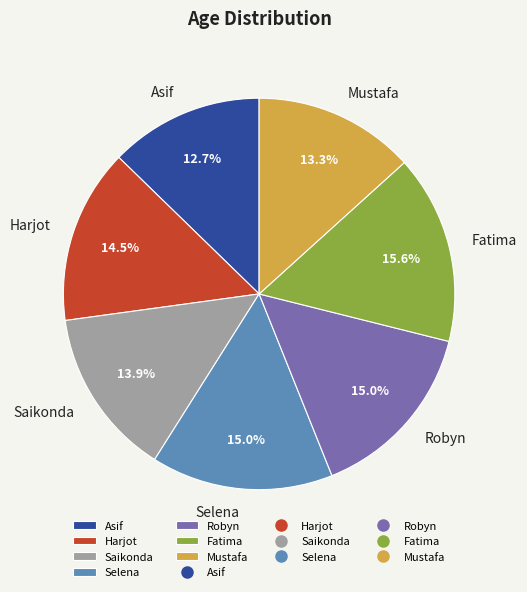

Which category has the biggest portion of the pie?

Fatima